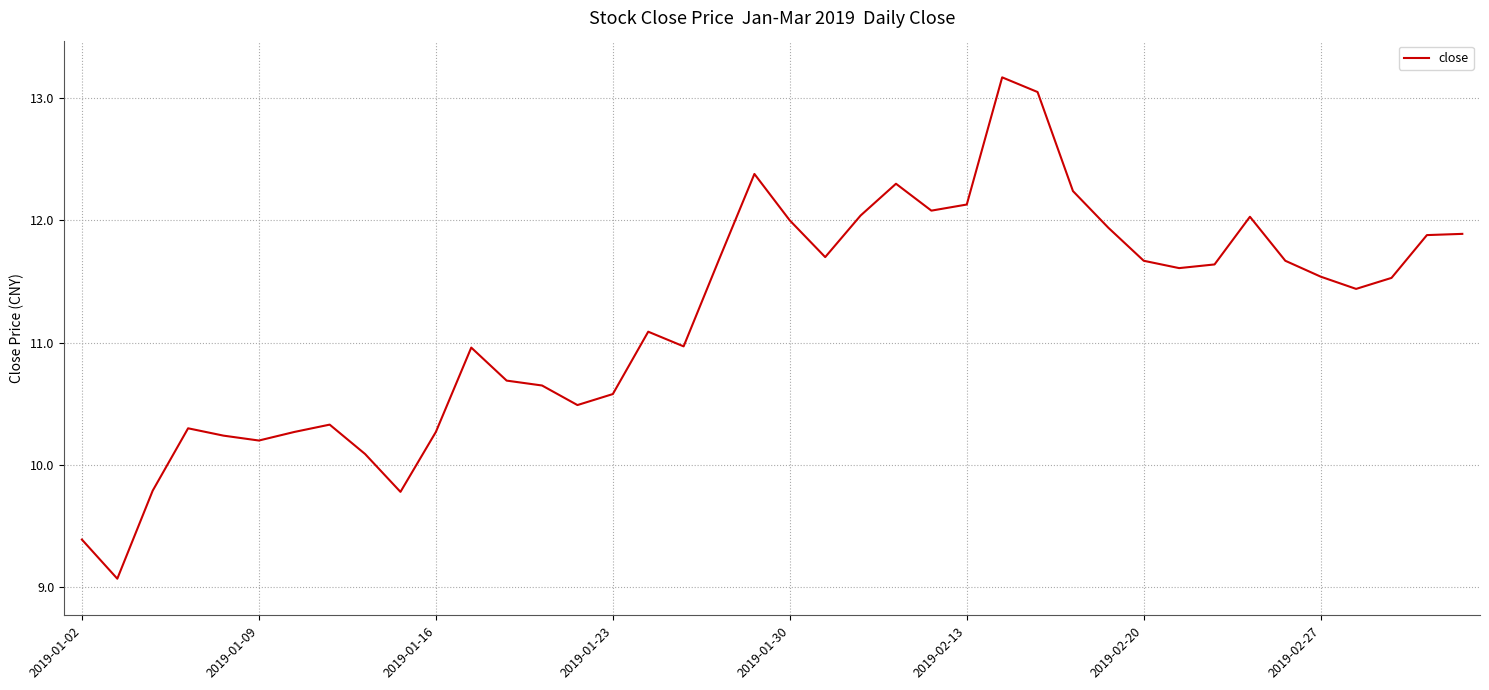

What is the difference between the maximum and minimum values?

4.1